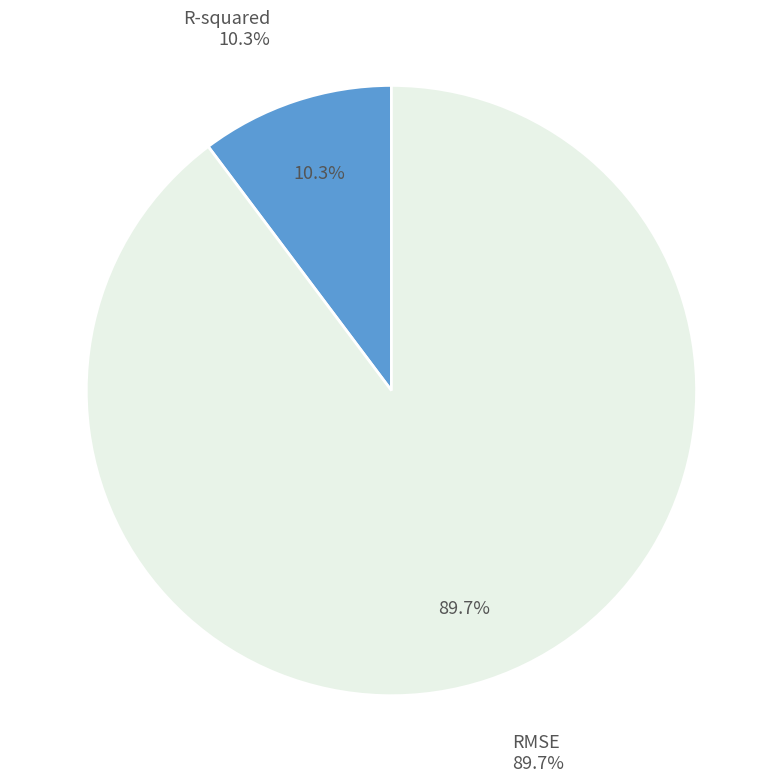

Rank the categories by value from lowest to highest.

R-squared, RMSE